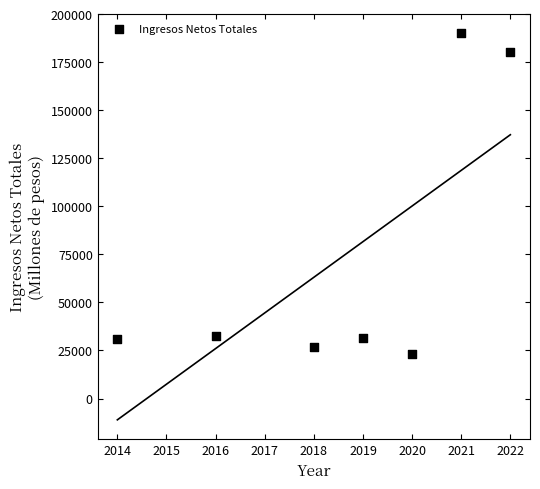

What is the range of X values (max minus min)?

8.0